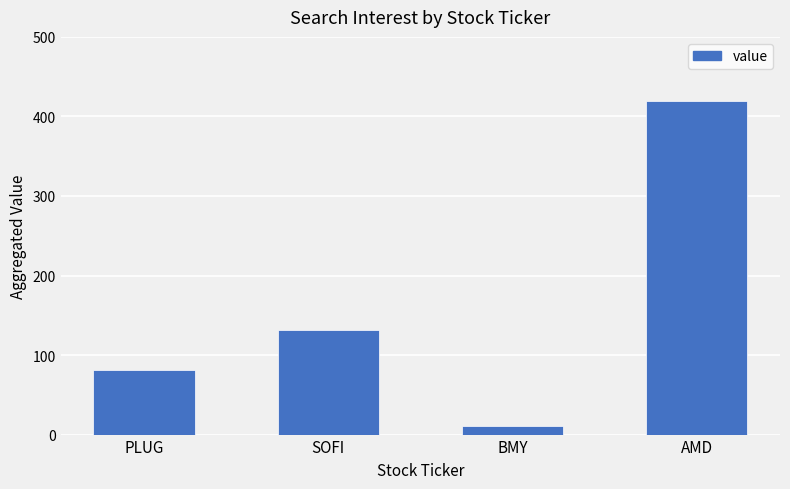

Count the number of categories in the chart.

4